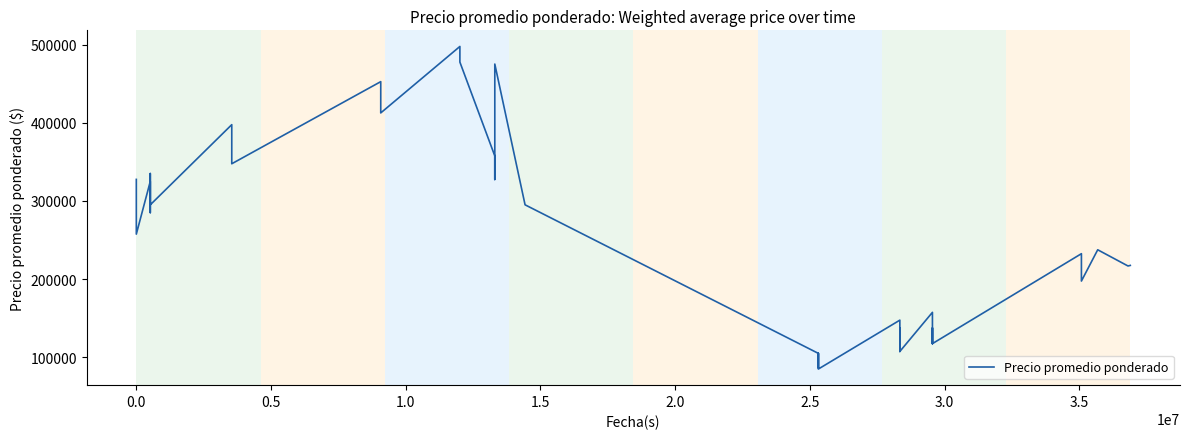

What is the difference between the second highest and second lowest values?

391071